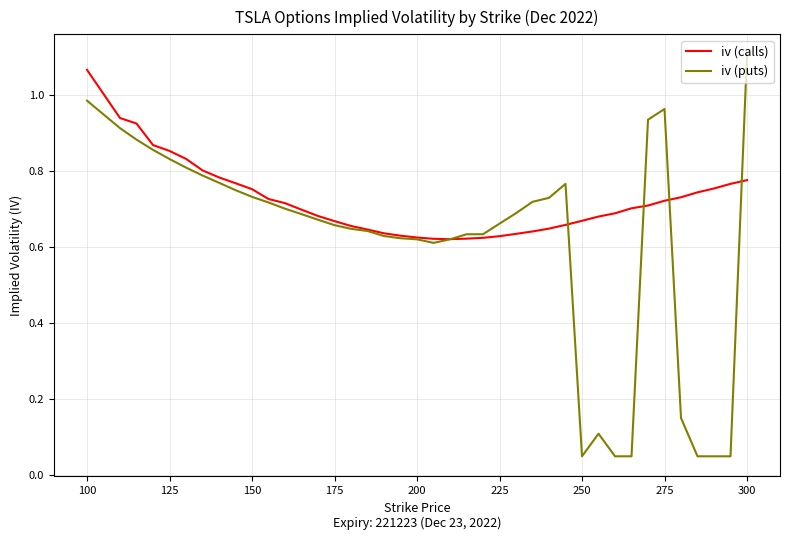

Which series has the largest total across all categories?

iv (calls)